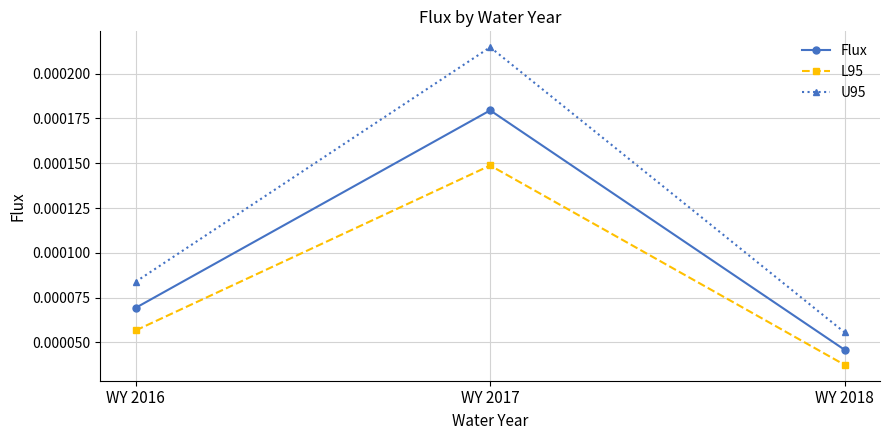

Rank the categories by Flux value from lowest to highest.

WY 2018, WY 2016, WY 2017